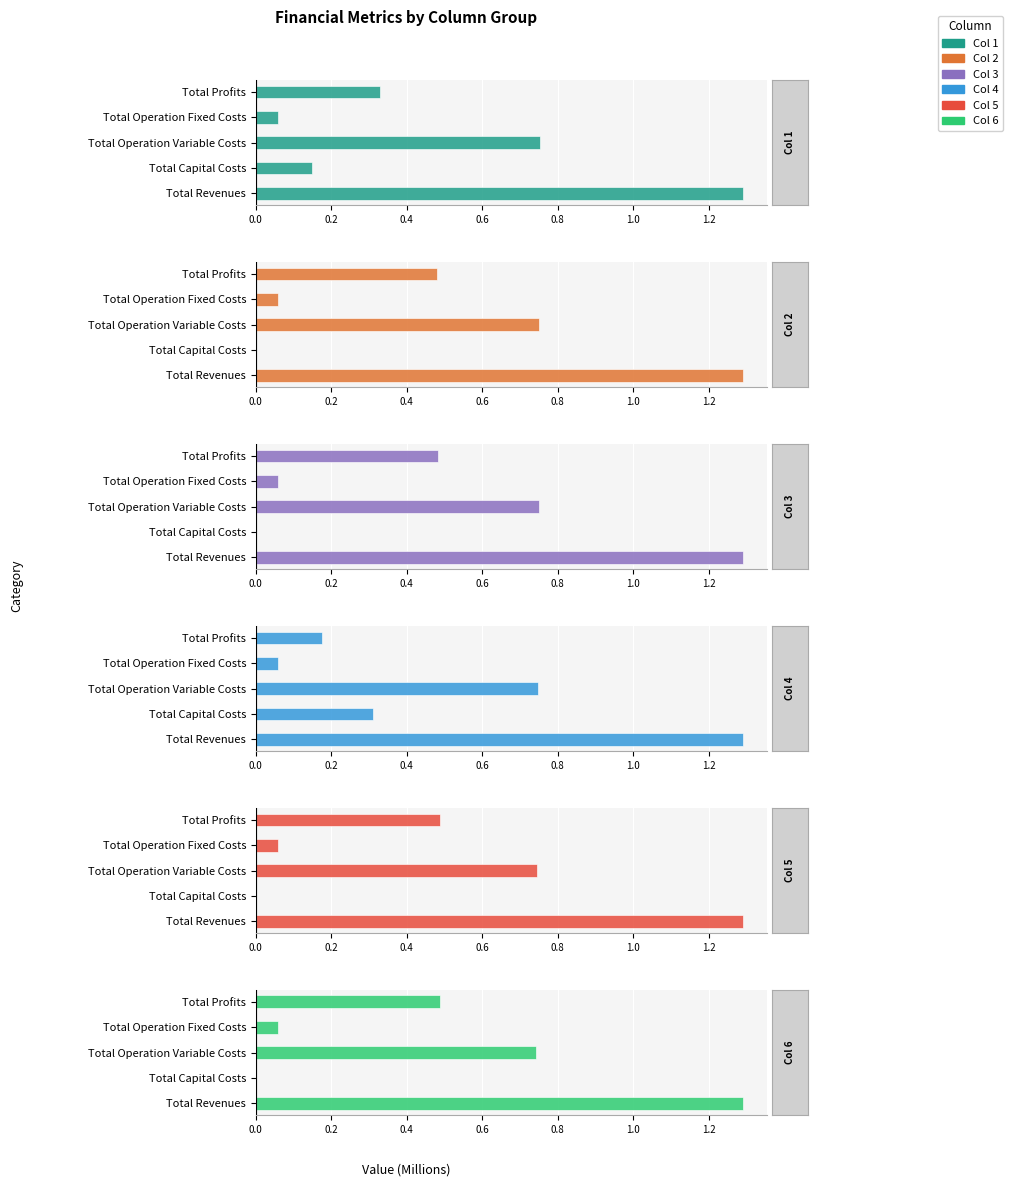

True or false: Col 6 has a value of 0.7 at 0.4.

True